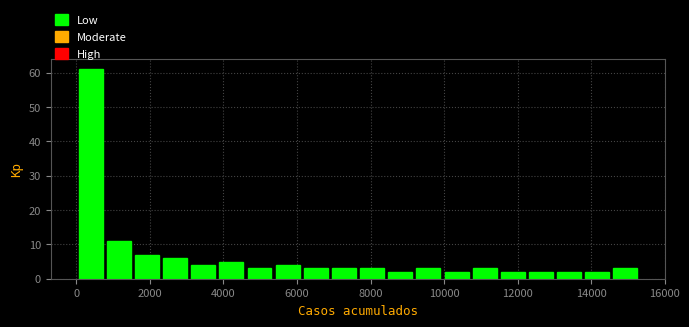

Around what value on the x-axis is the tallest bar? Give the approximate position of its centre, as read against the axis.

400